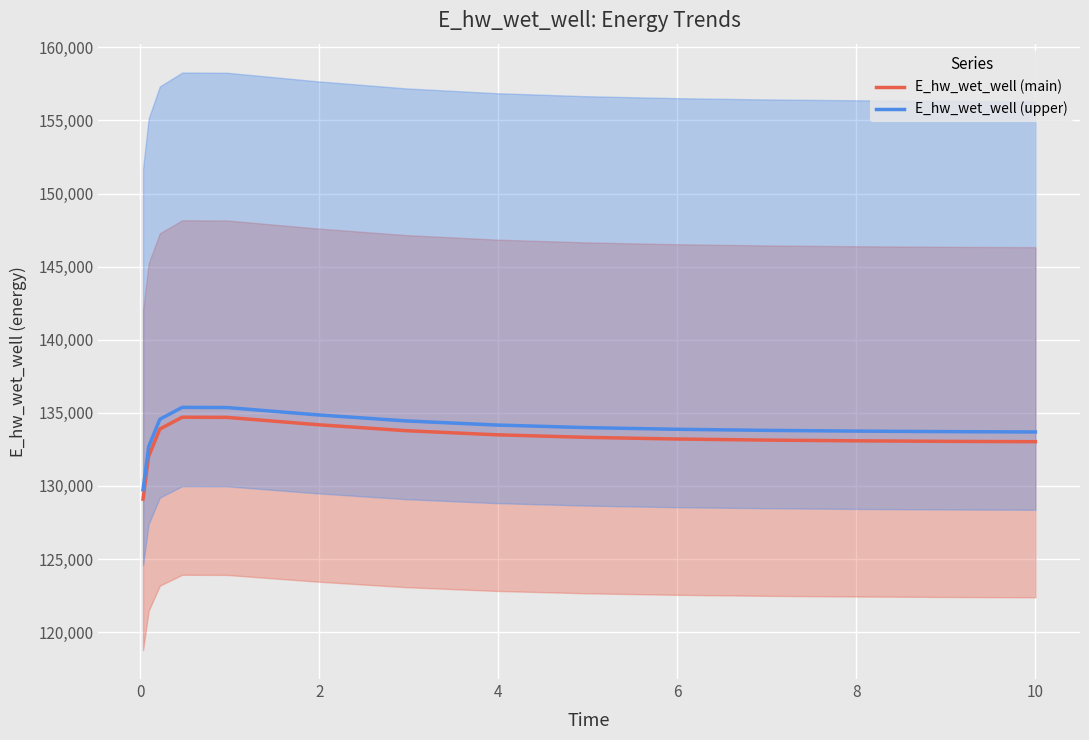

True or false: E_hw_wet_well (main) and E_hw_wet_well (upper) cross at least once.

False